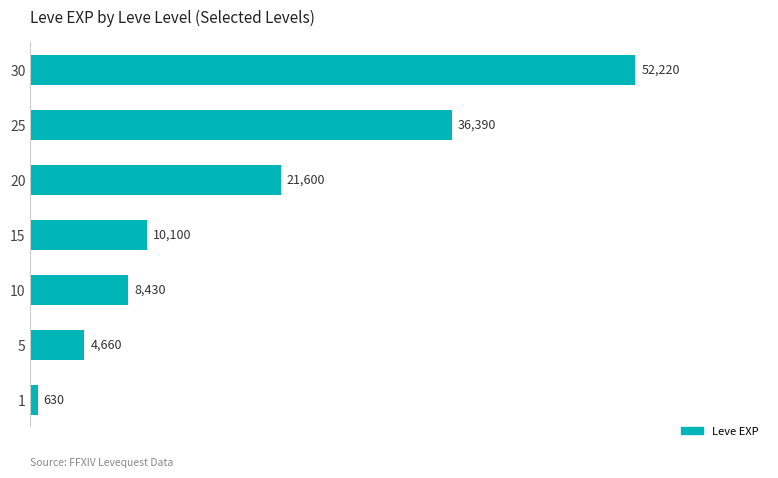

The value at 5 is 4660. True or false?

True